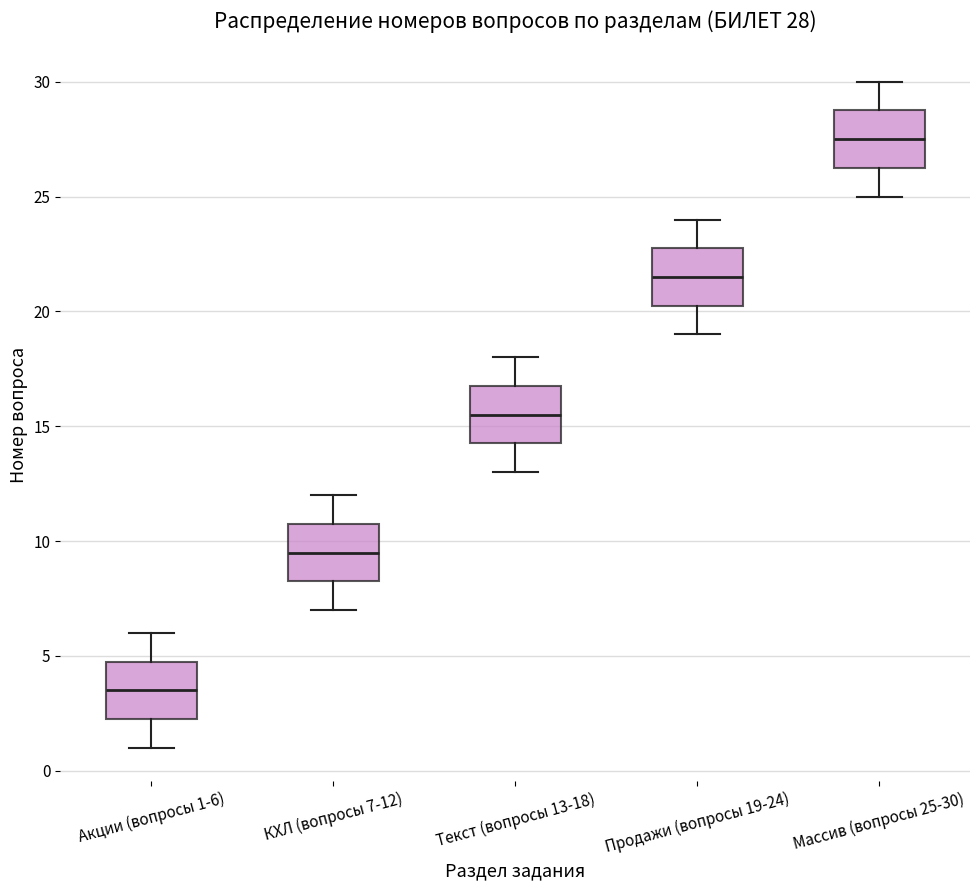

Which box has the lowest median line?

Акции (вопросы 1-6)